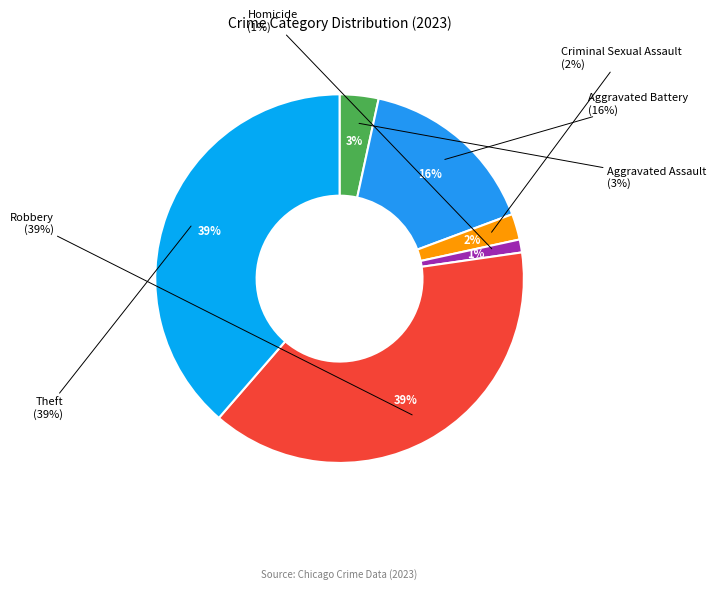

Do Robbery and Criminal Sexual Assault together represent more than half of the pie?

No